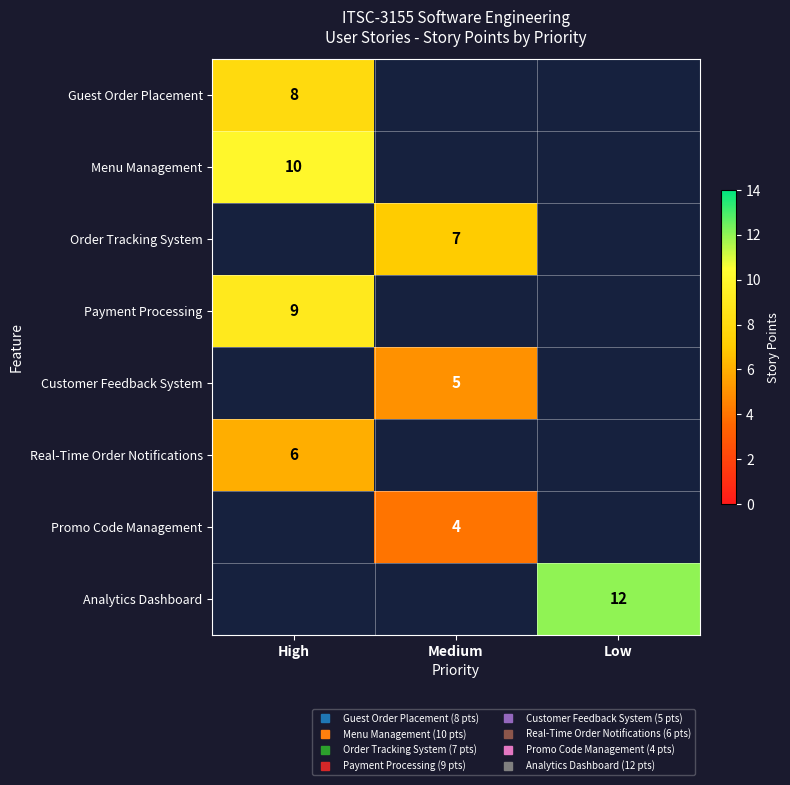

What is the greatest value displayed?

12.0